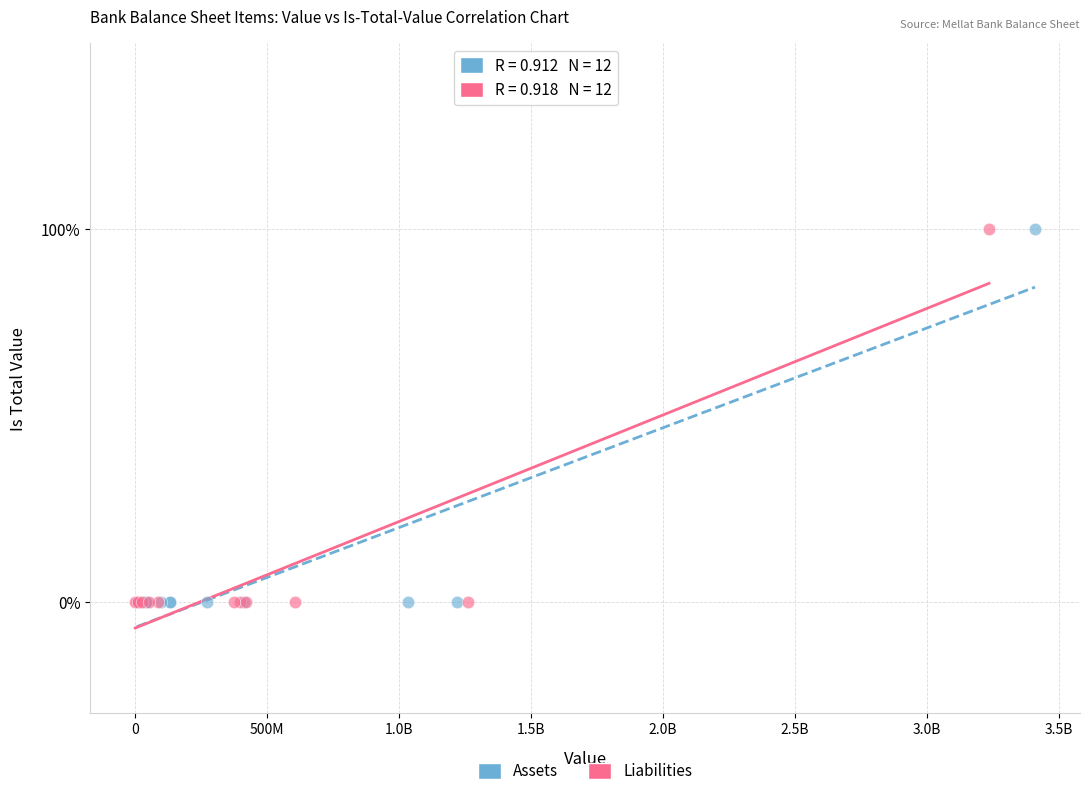

What are all the series names shown in the legend?

Assets, Liabilities